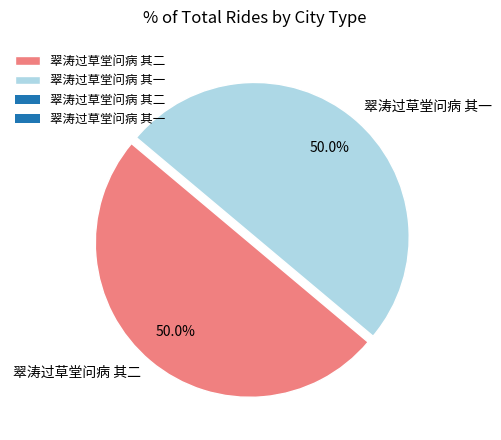

What percentage is NOT represented by 翠涛过草堂问病 其二?

50.0%